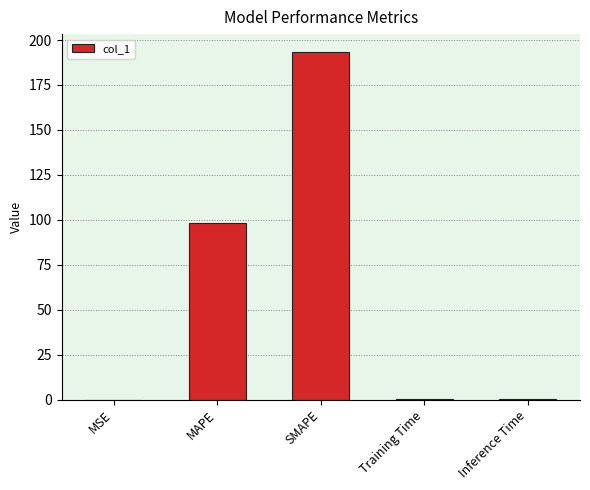

What is the sum of all values?

292.1